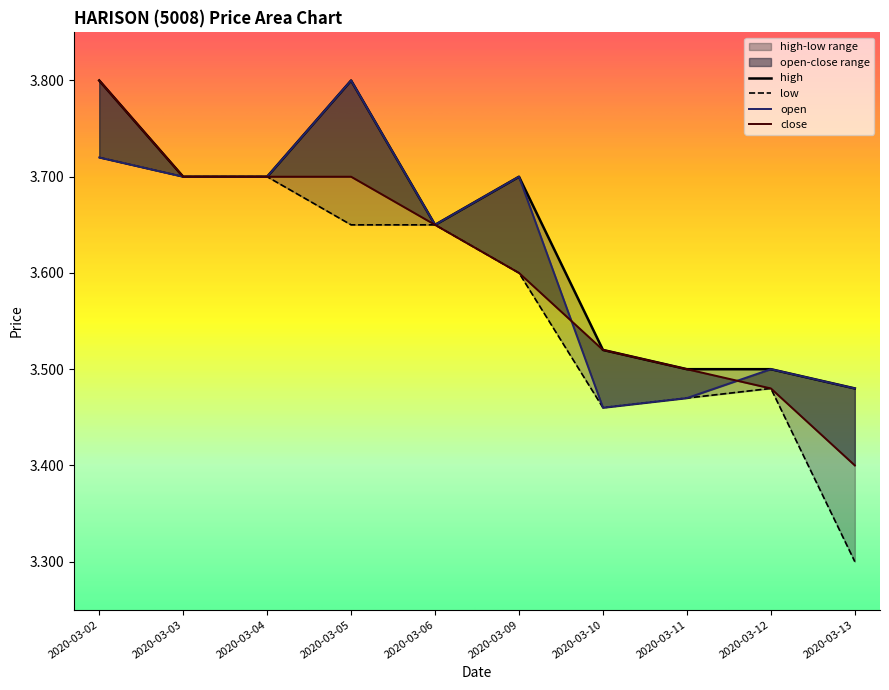

Which series has the widest spread of values?

low